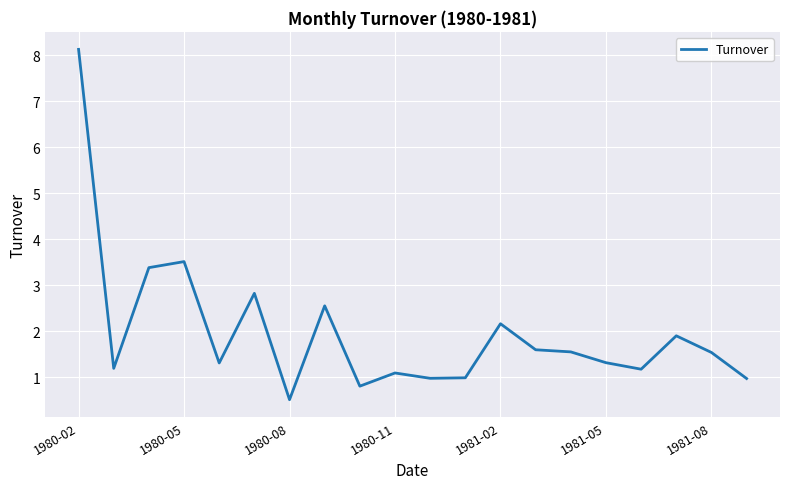

What is the difference between the maximum and minimum values?

7.6